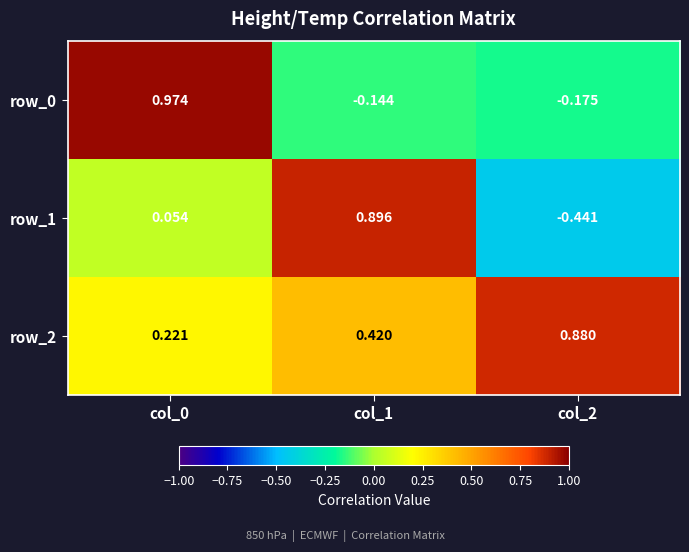

Which series has the largest total across all categories?

row_2